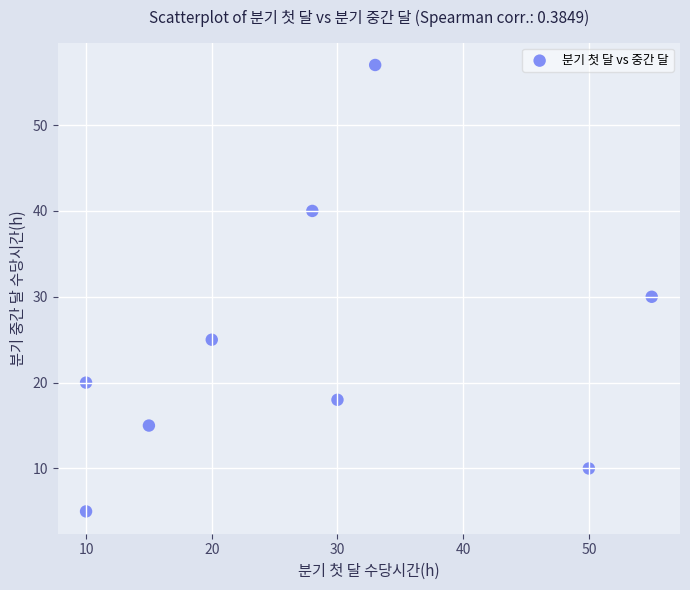

What Y value in the scatter plot is closest to 31?

30